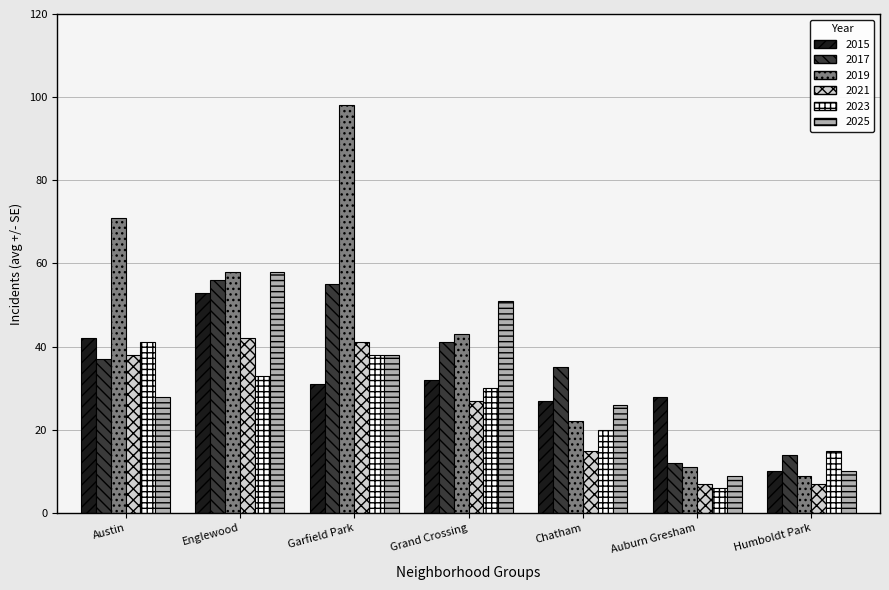

What is the spread (max minus min) of values at Garfield Park?

67